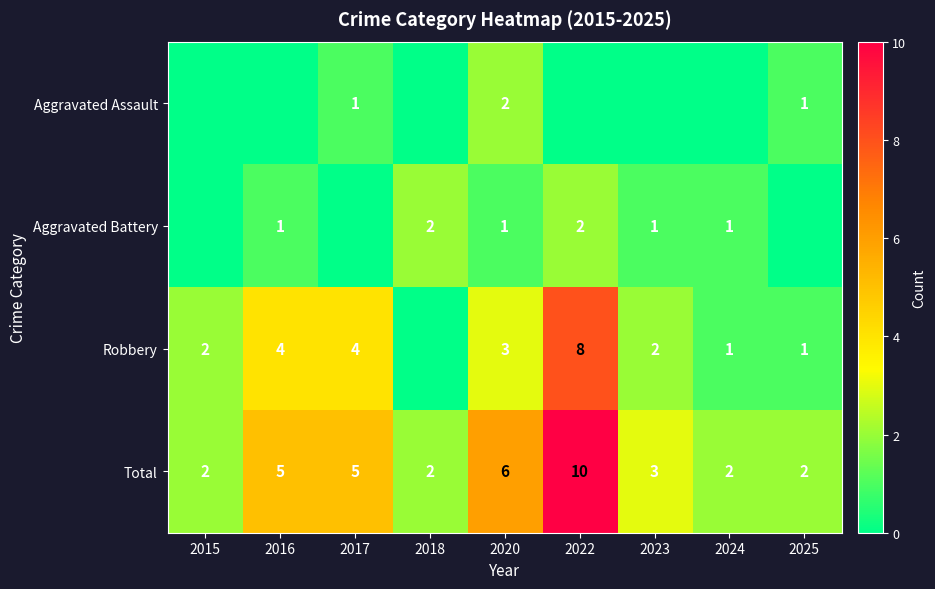

The value of Robbery at 2015 is 1. True or false?

False